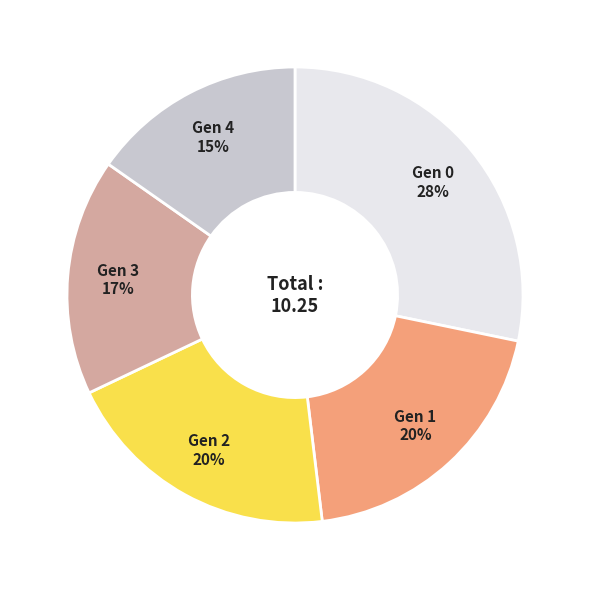

To the nearest percent, what is the difference between the largest and smallest slice percentages?

13%